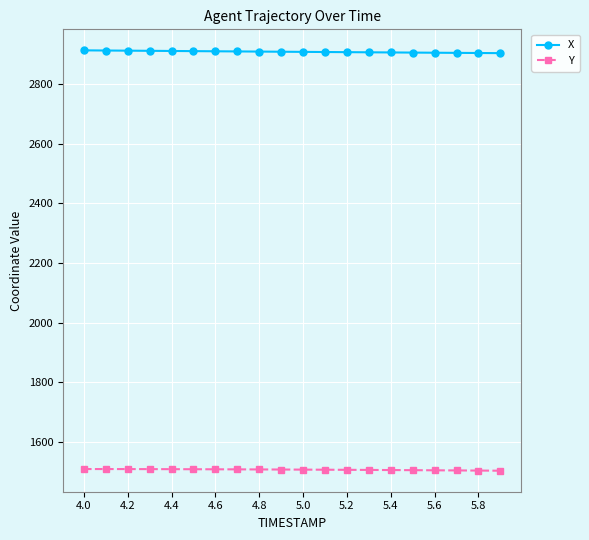

True or false: X and Y cross at least once.

False